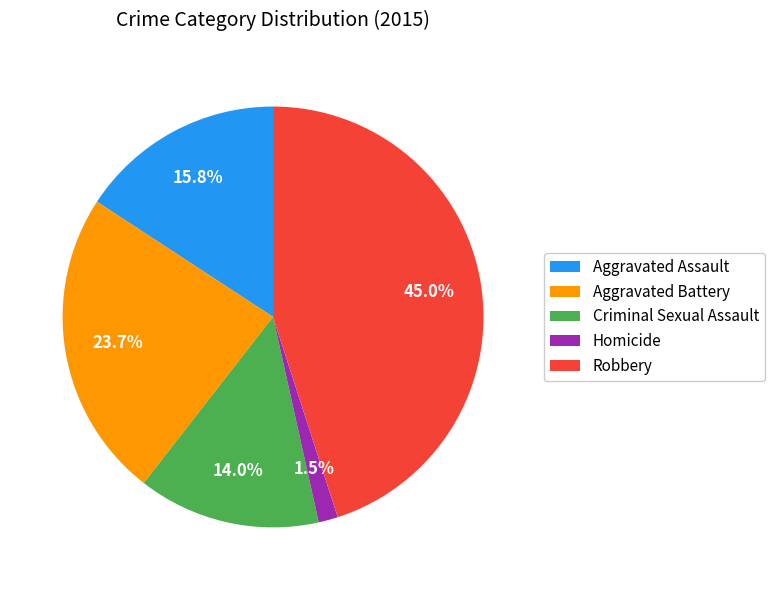

Count the number of slices in the pie.

5